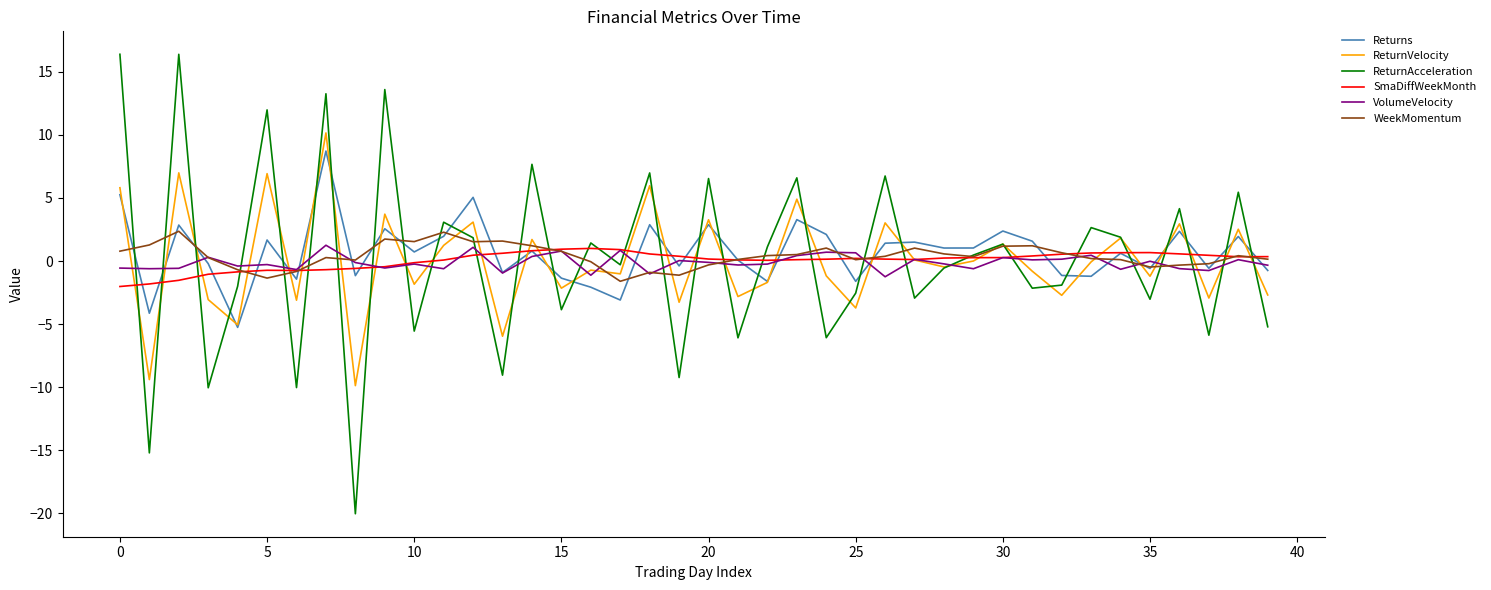

Which series has the widest spread of values?

ReturnAcceleration